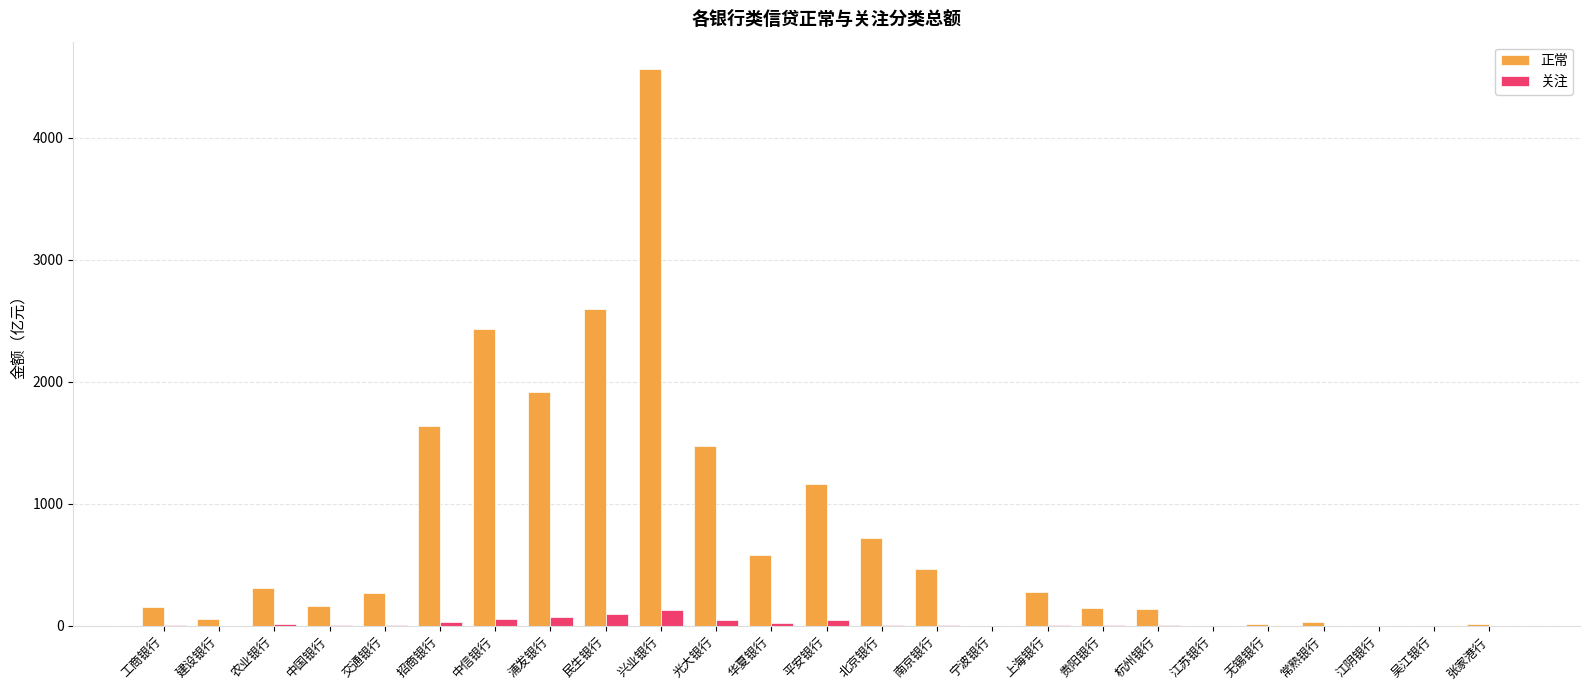

What is the greatest value displayed?

4560.8